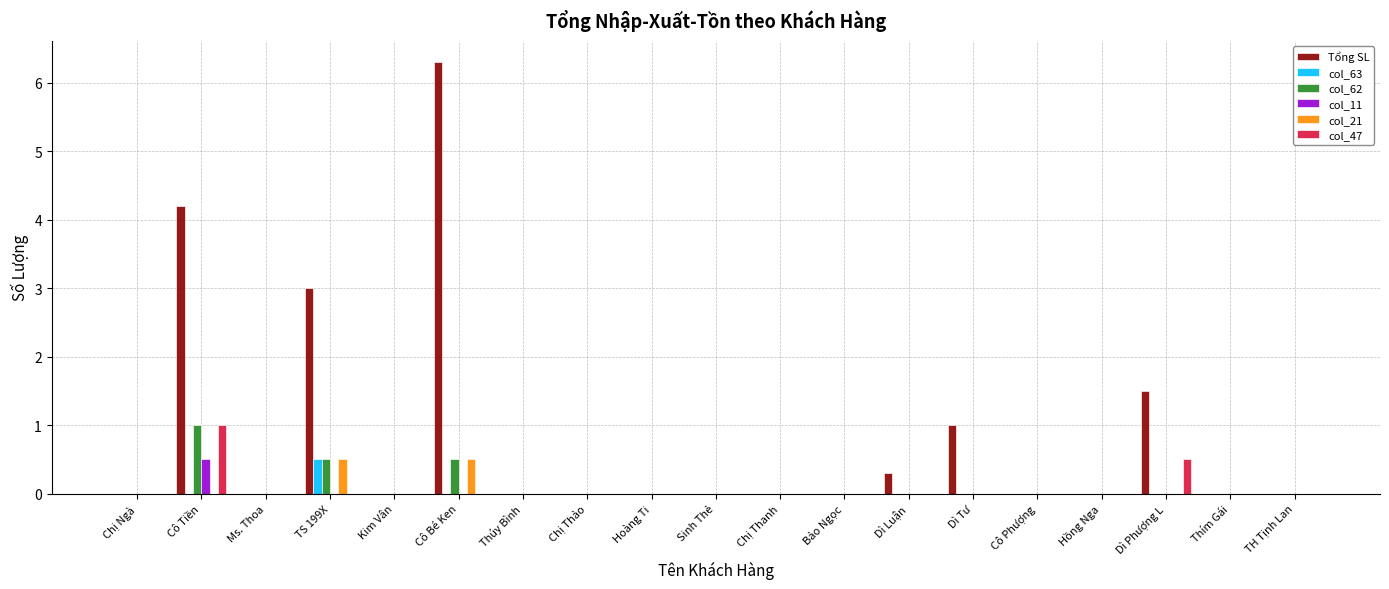

What is the sum of the col_11 values at Ms. Thoa and Cô Tiền?

0.5